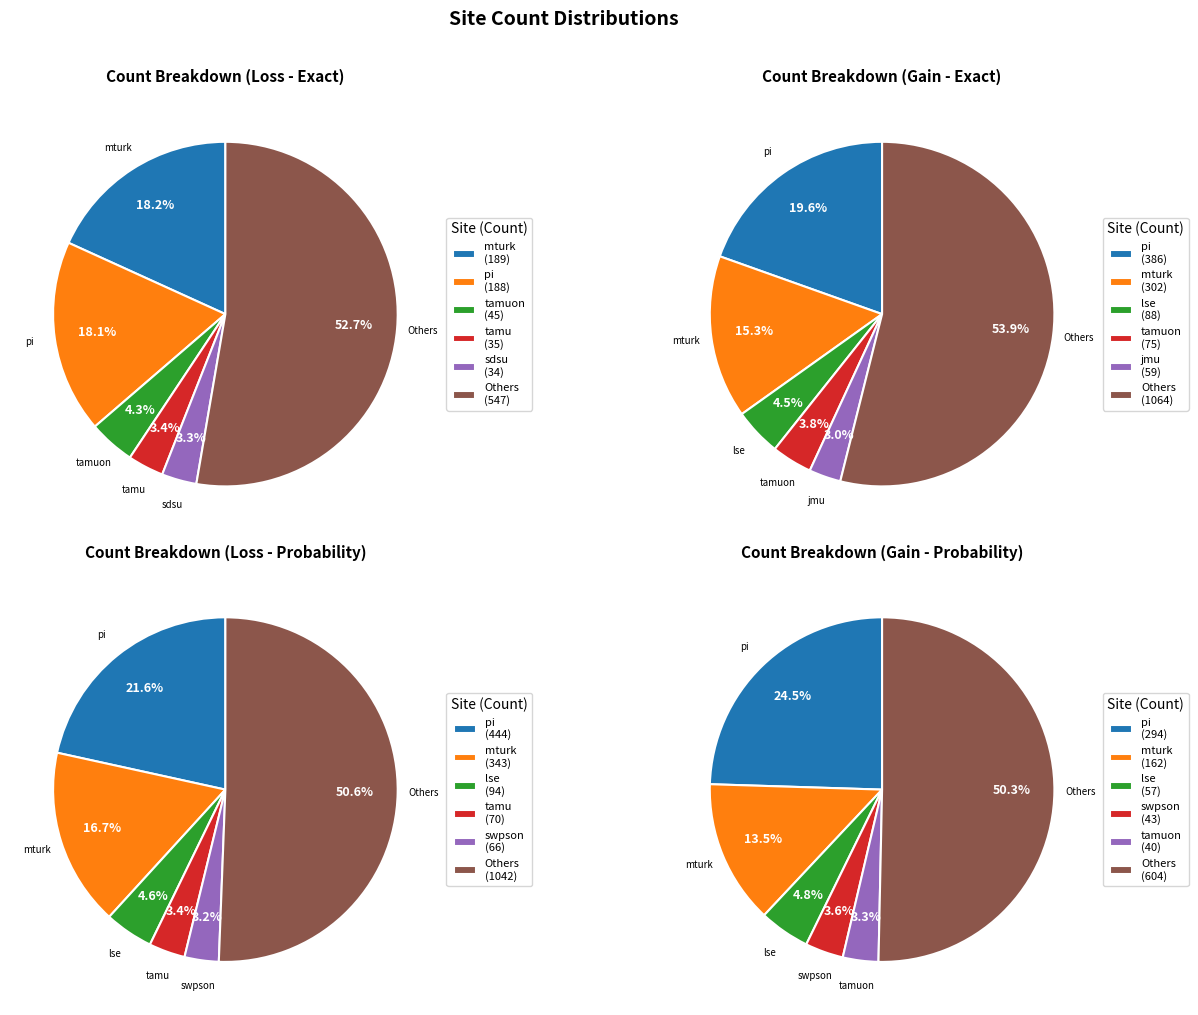

Do psu and ku together represent more than half of the pie?

No